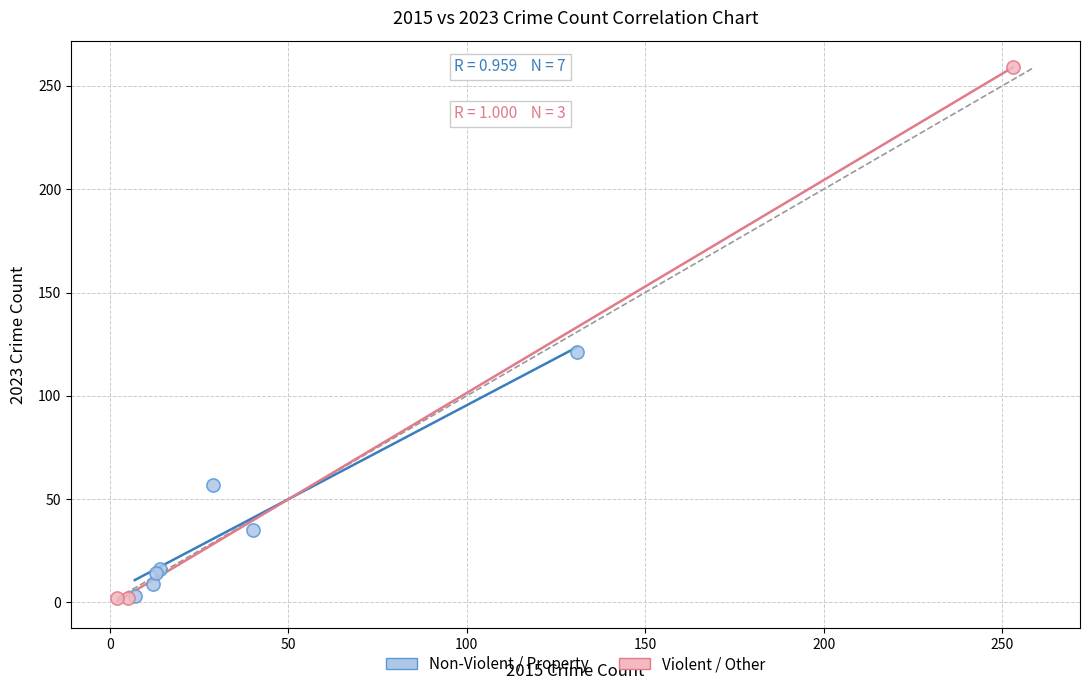

Which series reaches the maximum Y coordinate?

Violent / Other